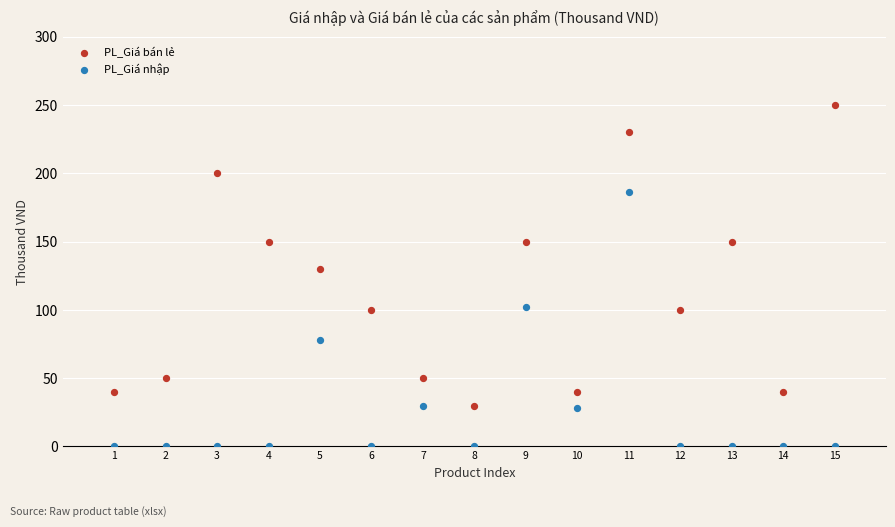

Which series has the widest spread of Y values?

PL_Giá bán lẻ